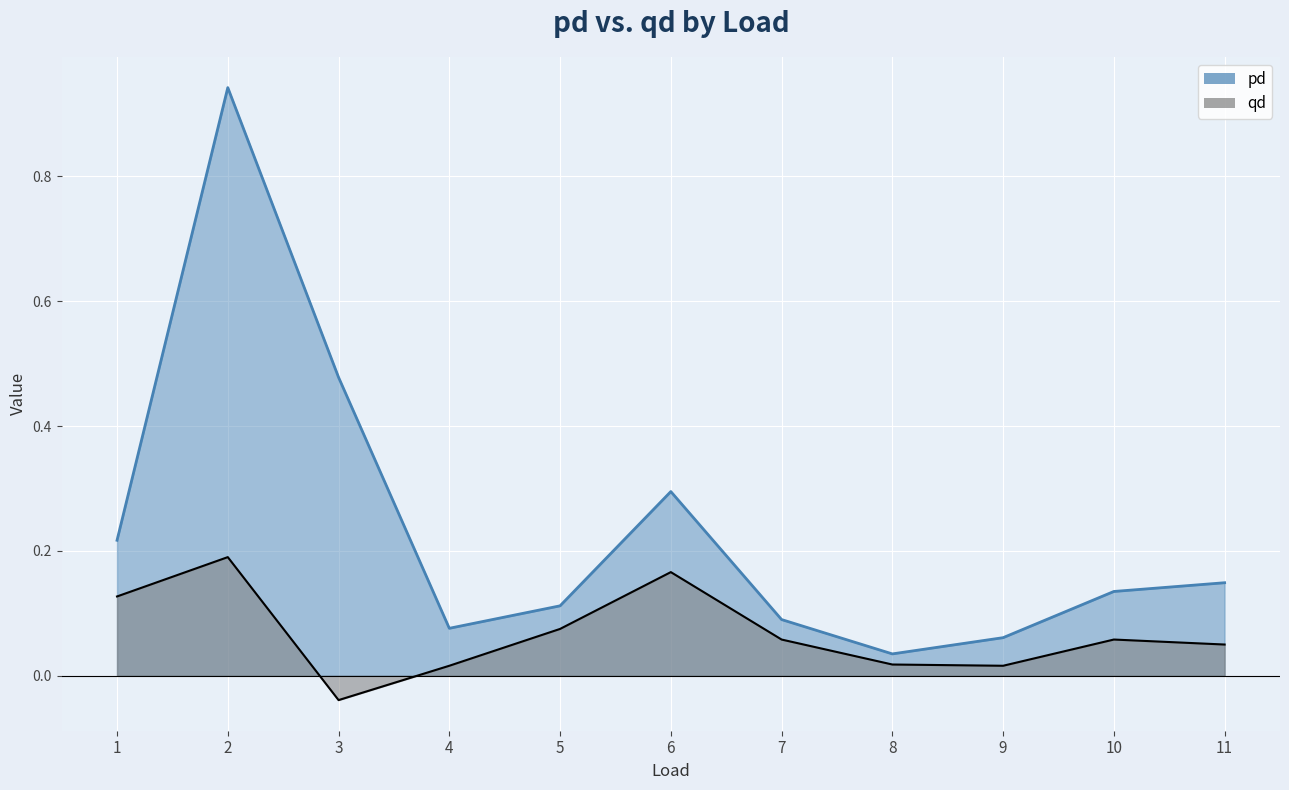

True or false: pd and qd intersect in this chart.

False